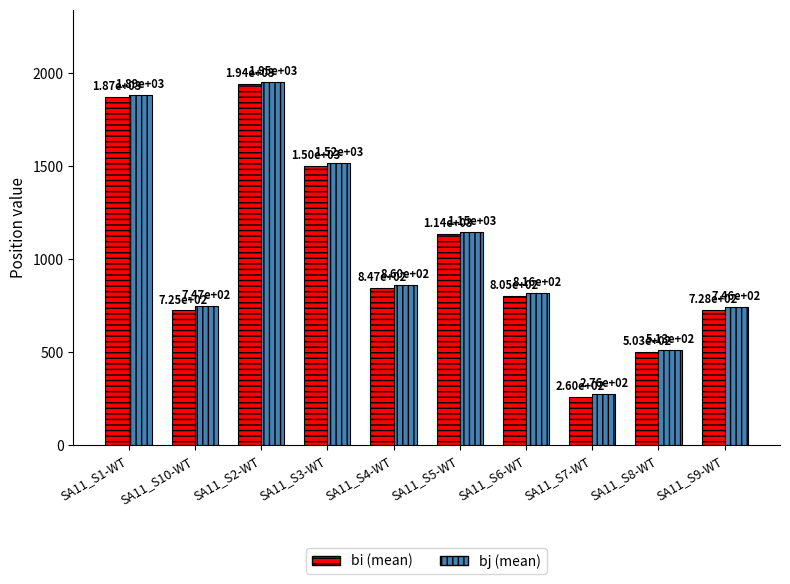

At how many categories does at least one series exceed 536?

8